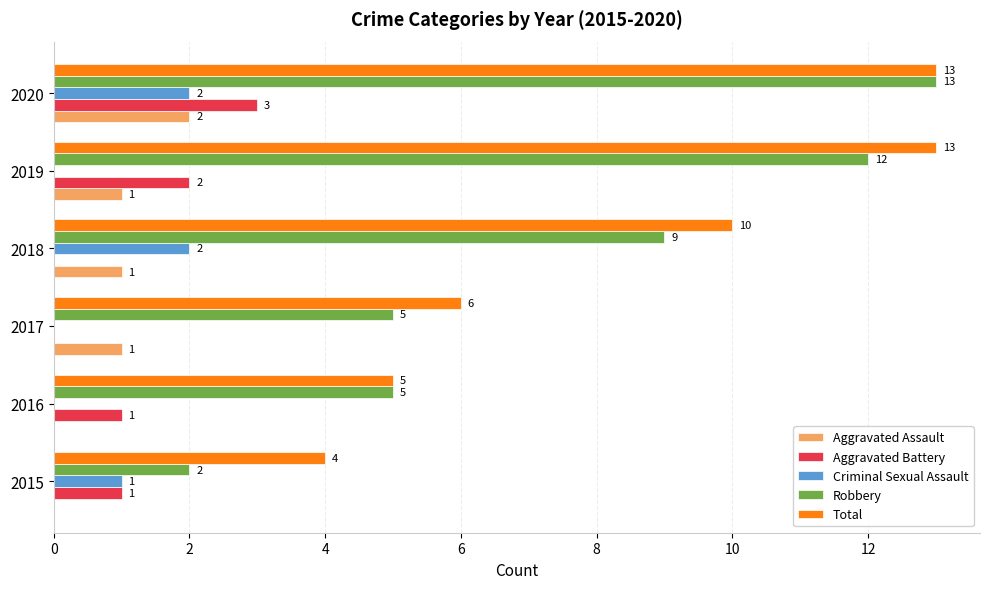

Which series changed the most between 2015 and 2016?

Robbery